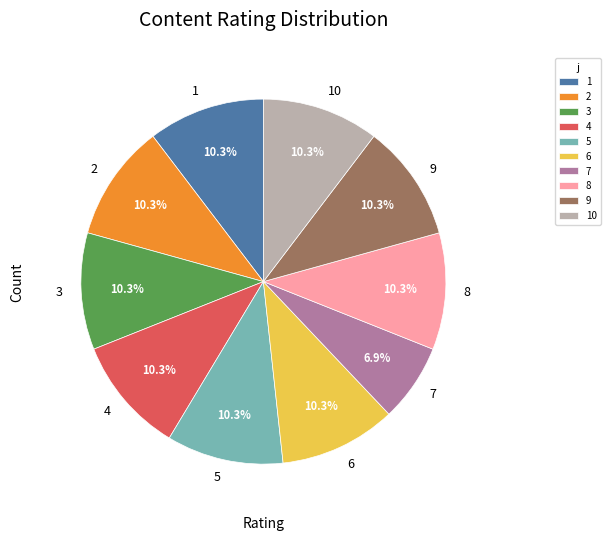

To the nearest percent, what portion does 5 represent?

10%